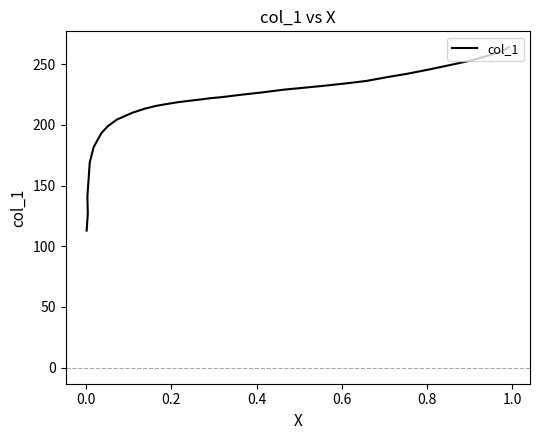

What is the minimum value shown in the chart?

112.9